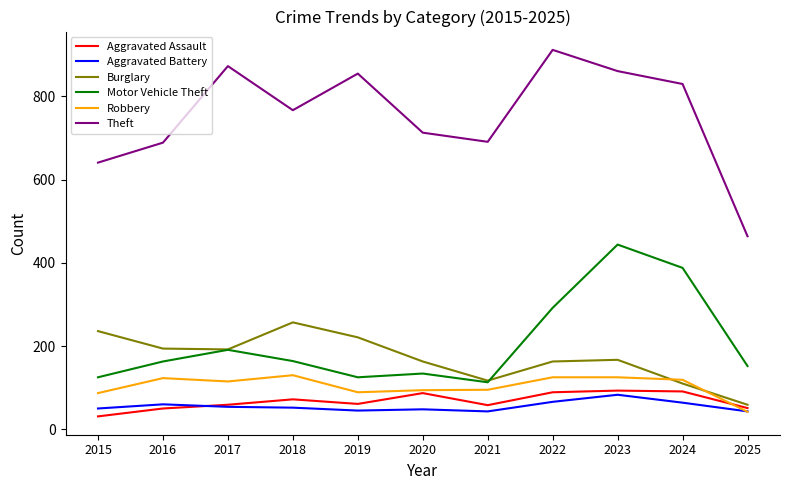

What is the minimum value for Aggravated Assault?

31